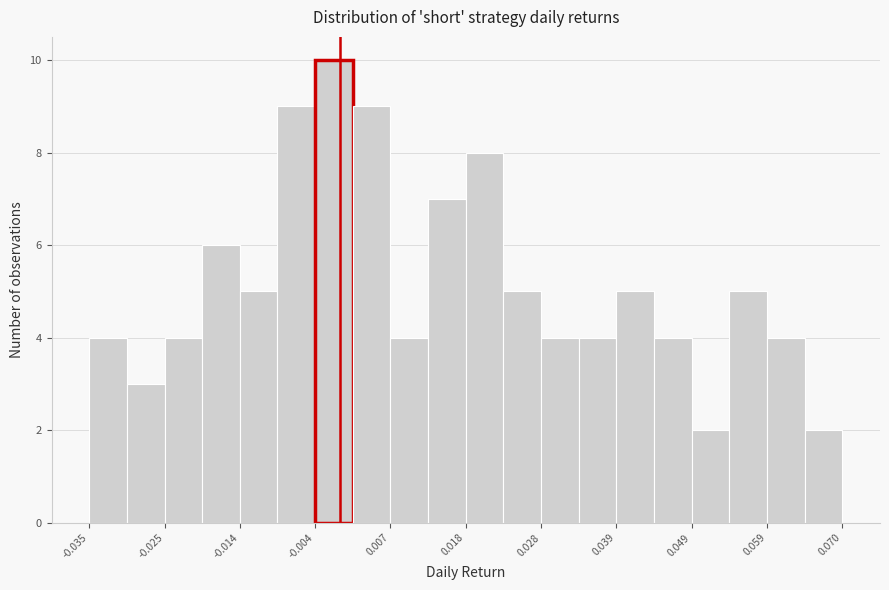

Read against the x-axis, roughly where is the centre of the tallest bar?

0.000